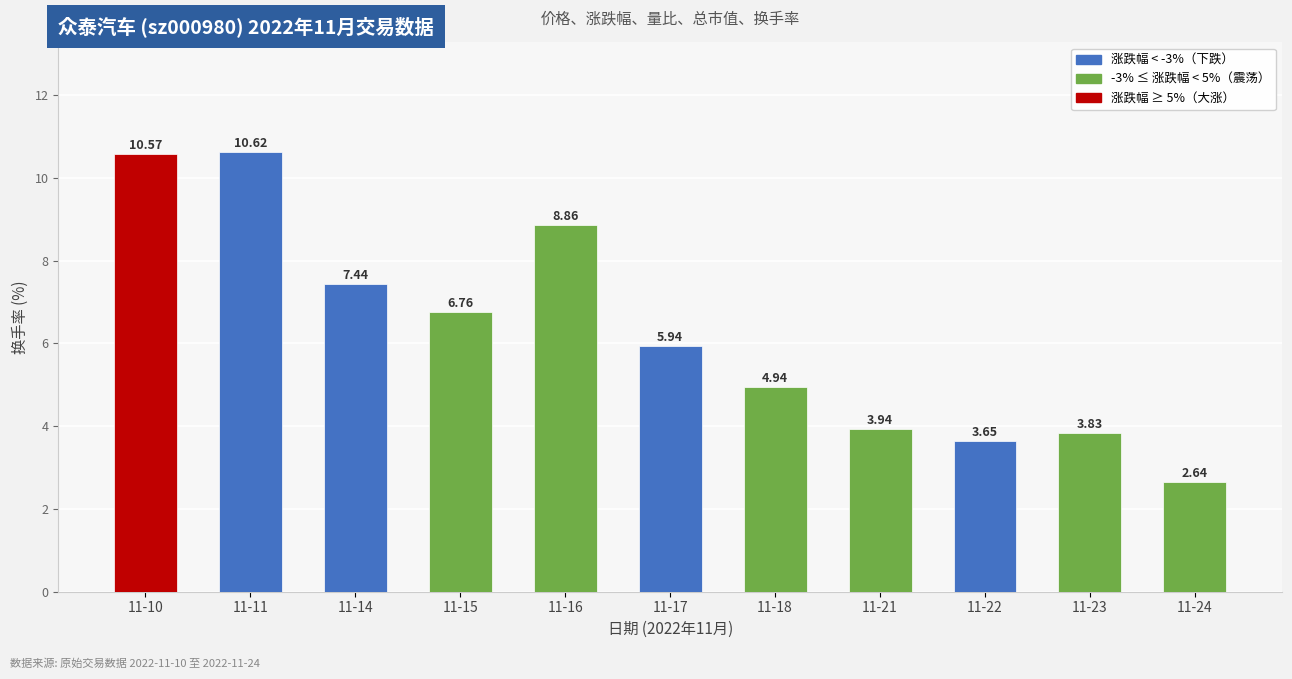

How many categories are shown in the chart?

11